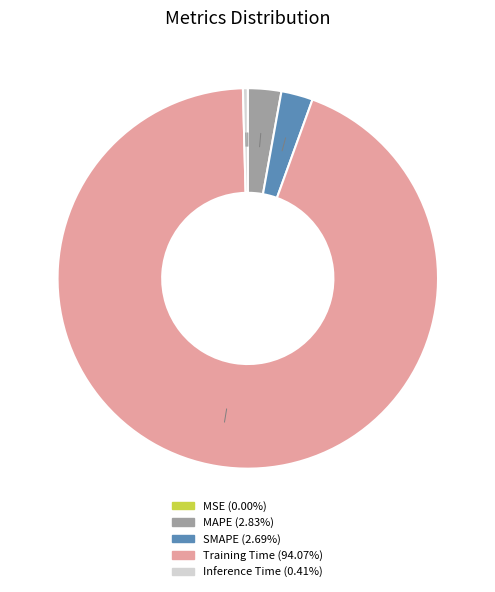

Does Training Time (94.07%) represent more than half of the total?

Yes